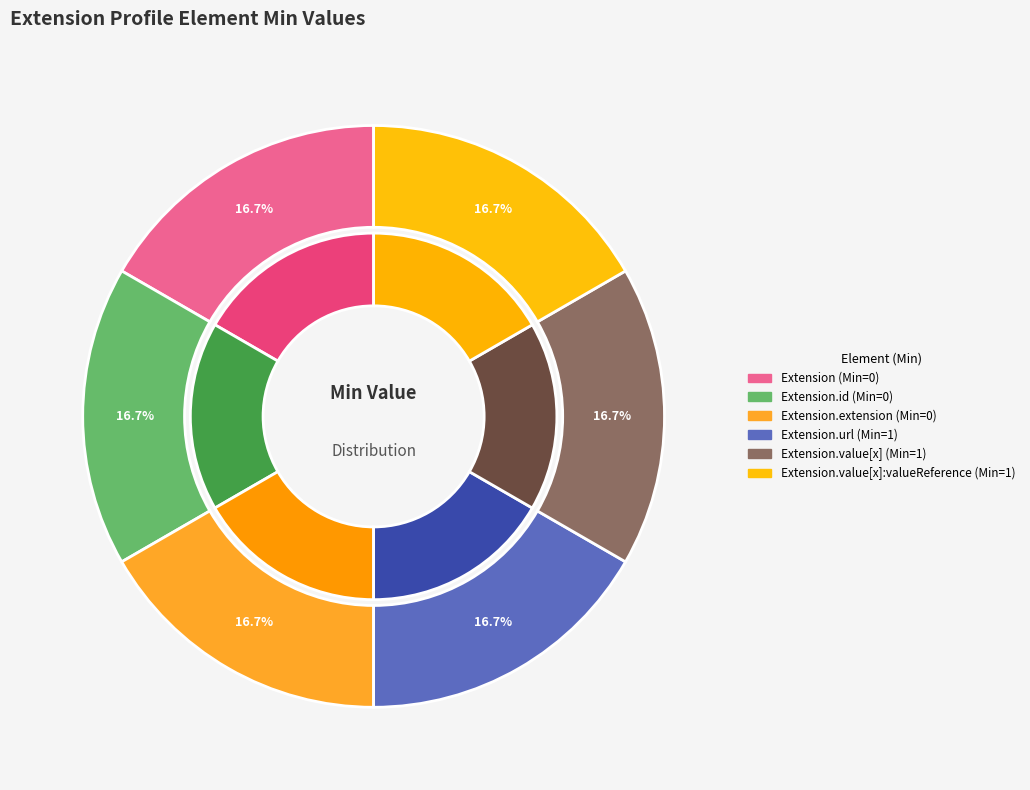

Between Extension.value[x] and Extension.extension, which is larger?

Extension.value[x]